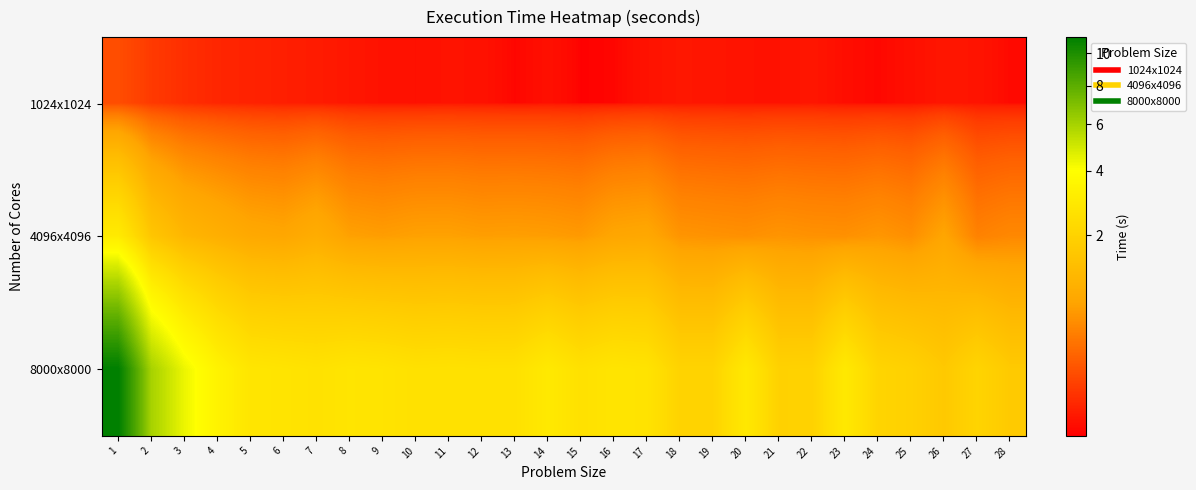

Reading left to right, what are all the values shown in this chart?

1024x1024: 1=0.1	2=0.1	3=0.0	4=0.0	5=0.0	6=0.0	7=0.0	8=0.0	9=0.0	10=0.0	11=0.0	12=0.0	13=0.0	14=0.0	15=0.0	16=0.0	17=0.0	18=0.0	19=0.0	20=0.0	21=0.0	22=0.0	23=0.0	24=0.0	25=0.0	26=0.0	27=0.0	28=0.0
4096x4096: 1=3.0	2=1.6	3=1.1	4=1.0	5=0.8	6=0.8	7=0.9	8=0.7	9=0.6	10=0.7	11=0.7	12=0.7	13=0.7	14=0.6	15=0.6	16=0.8	17=0.8	18=0.6	19=0.5	20=0.5	21=0.6	22=0.5	23=0.5	24=0.6	25=0.5	26=0.7	27=0.4	28=0.5
8000x8000: 1=11.1	2=6.0	3=4.4	4=3.4	5=2.8	6=2.7	7=2.6	8=2.7	9=2.7	10=2.6	11=2.6	12=2.6	13=2.6	14=2.9	15=2.6	16=2.7	17=2.7	18=2.0	19=2.0	20=2.9	21=2.0	22=2.0	23=2.9	24=2.1	25=1.9	26=1.7	27=2.1	28=1.7